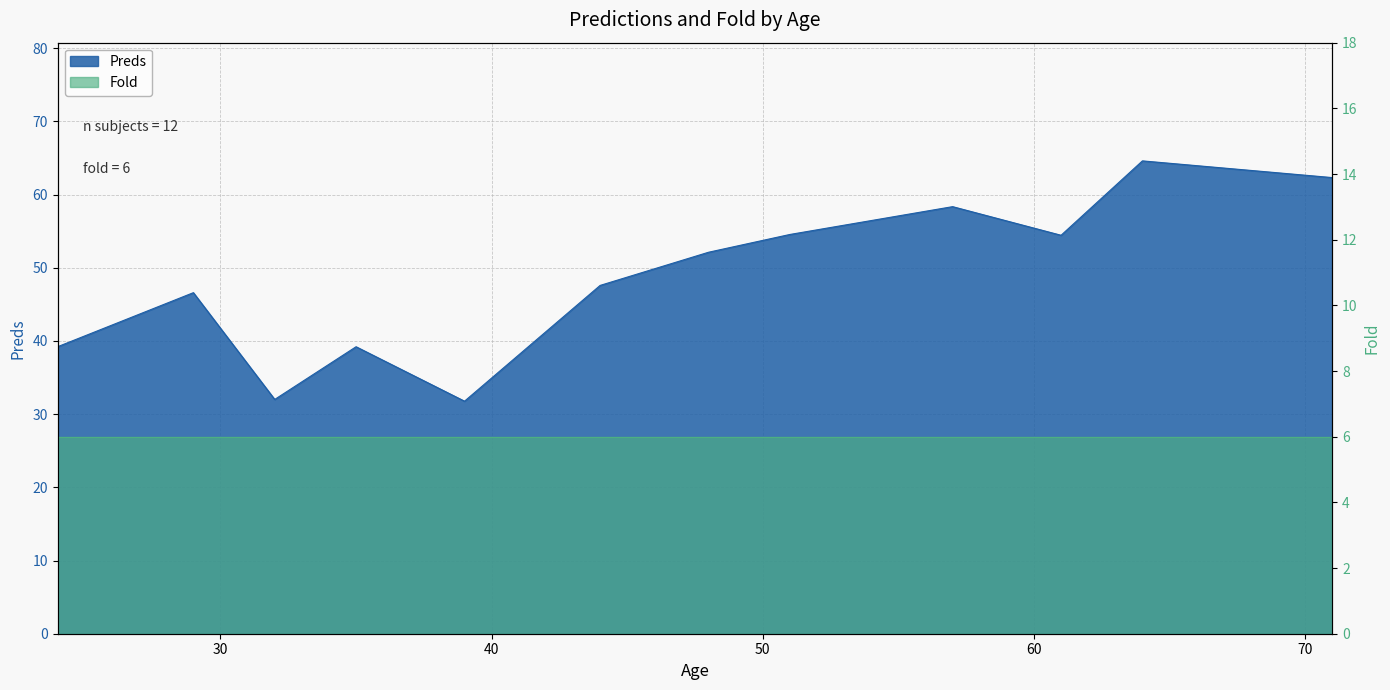

What is the average value?

48.6